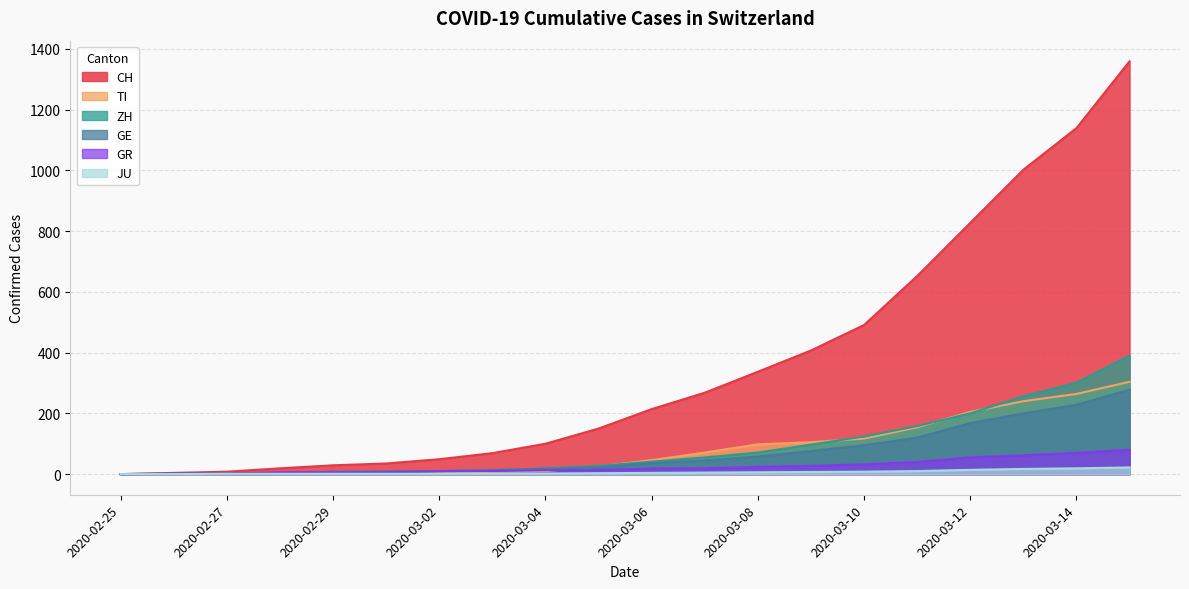

Does the chart display data point markers on the line(s)?

No